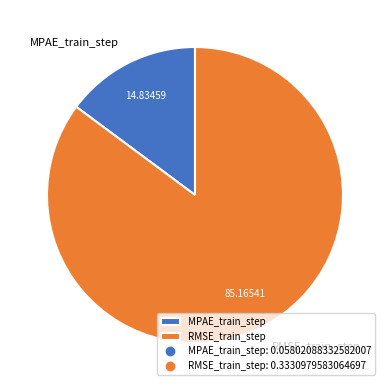

Does RMSE_train_step account for over 50% of the chart?

Yes